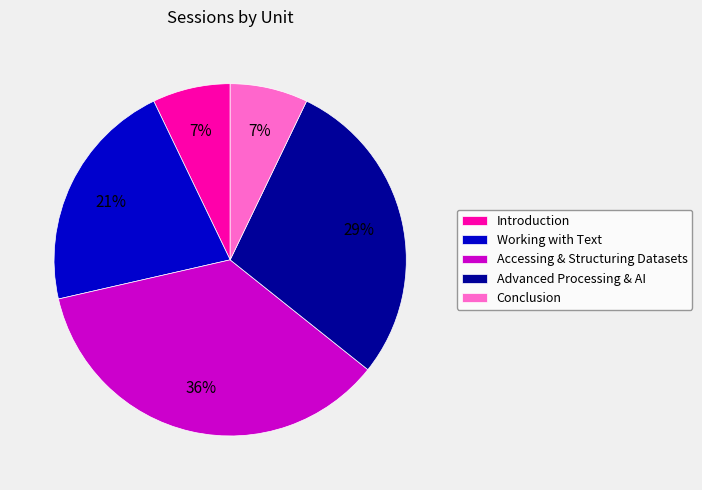

Does Introduction represent more than half of the total?

No